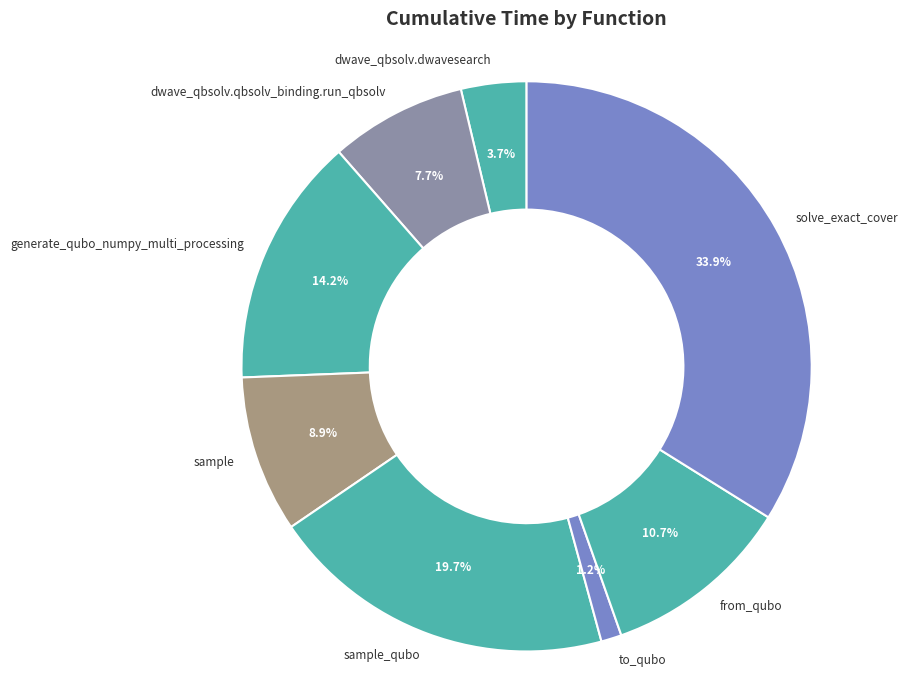

What is the total percentage of sample and from_qubo?

19.6%